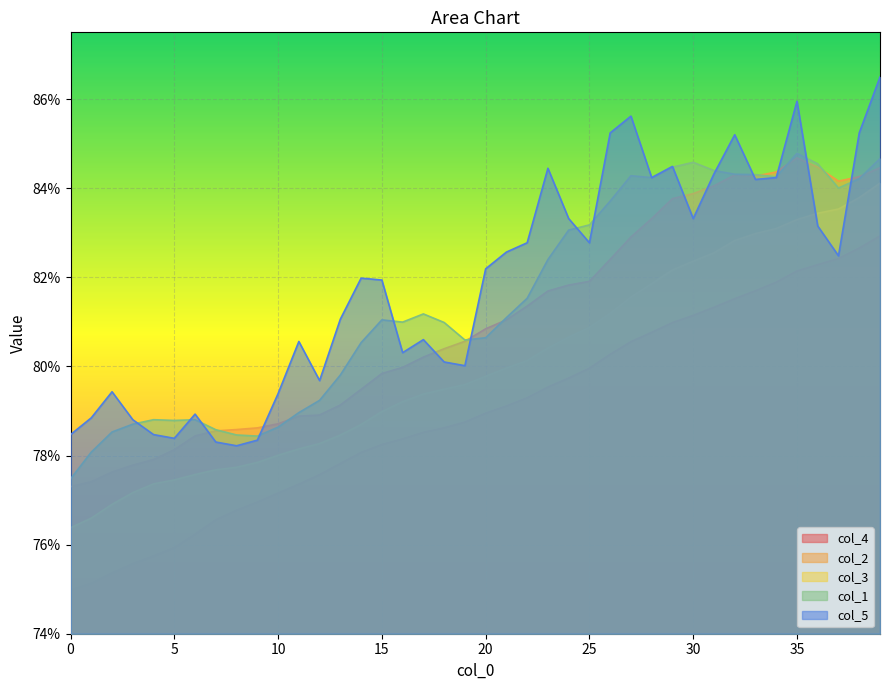

Between 11 and 29, which series saw the biggest shift?

col_1